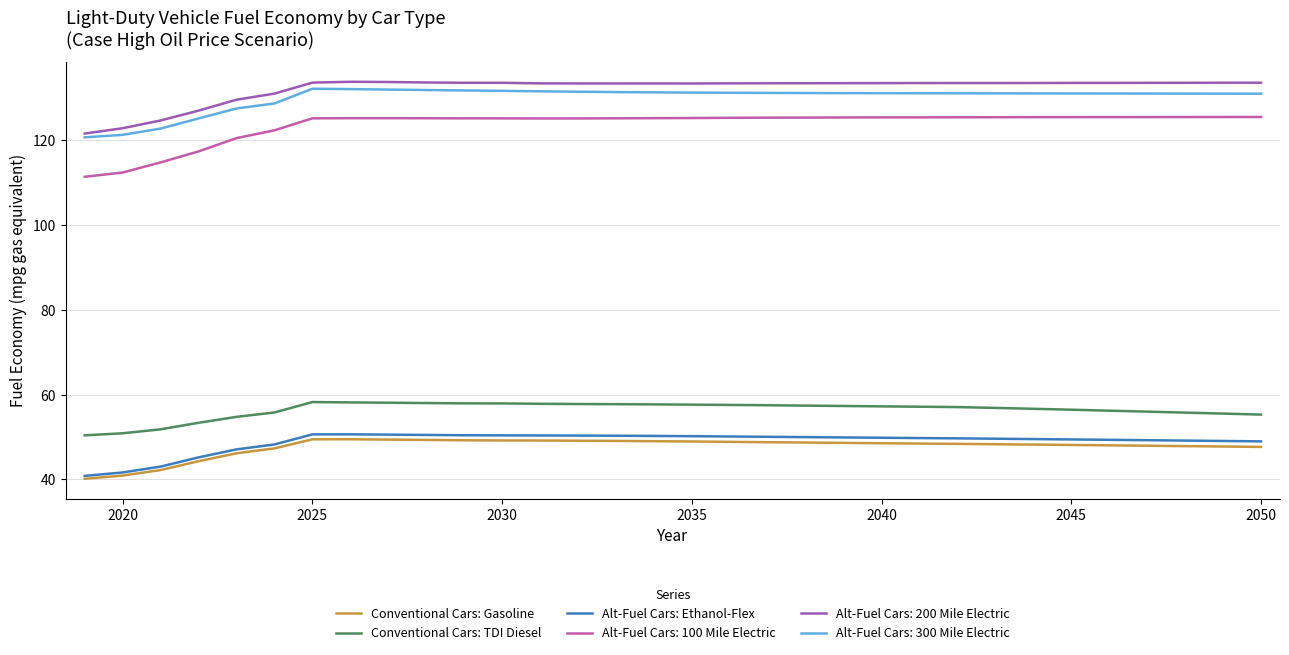

Which series has the largest range (max minus min)?

Alt-Fuel Cars: 100 Mile Electric